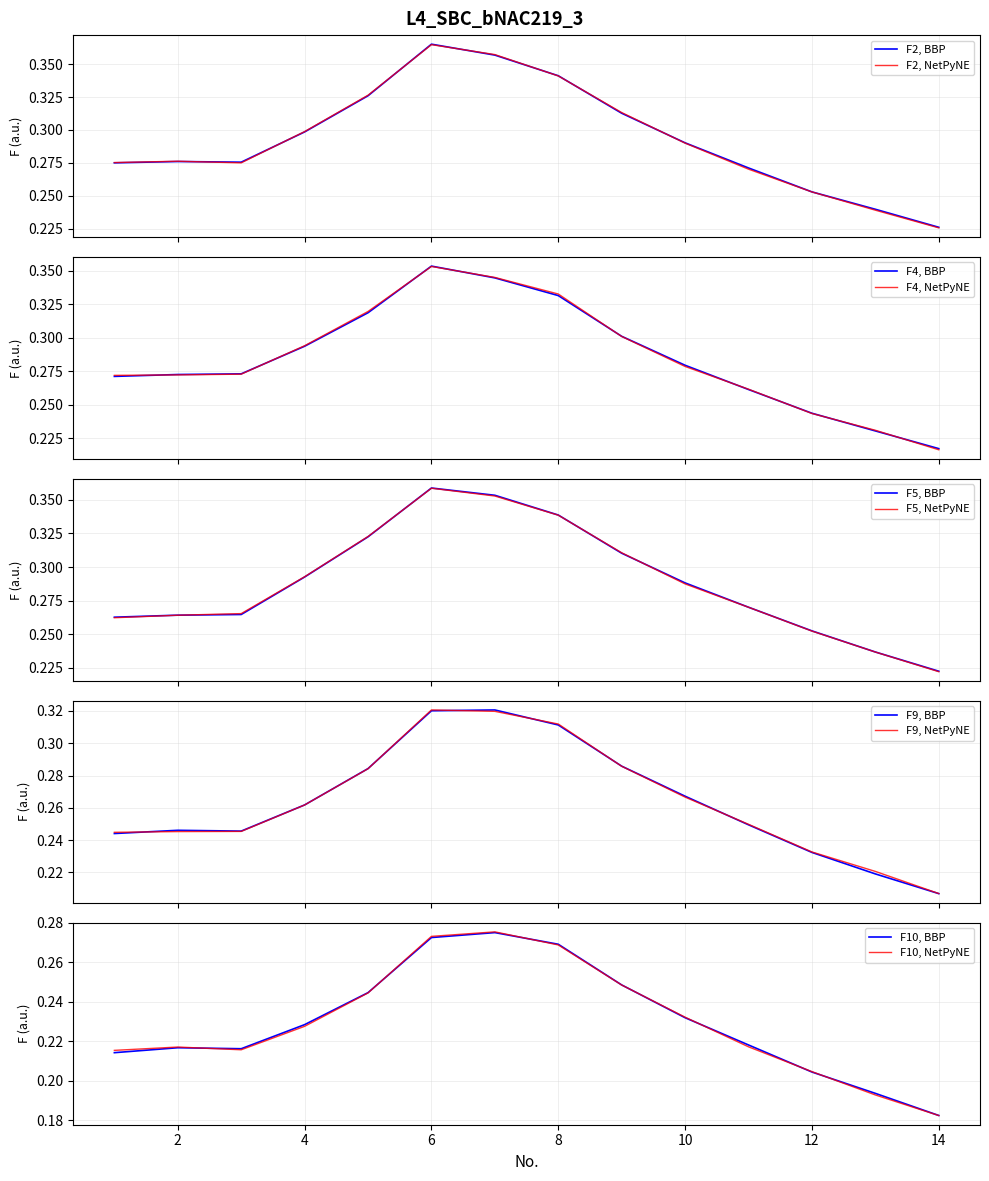

True or false: F10 has a value of 0.2 at 5.

True